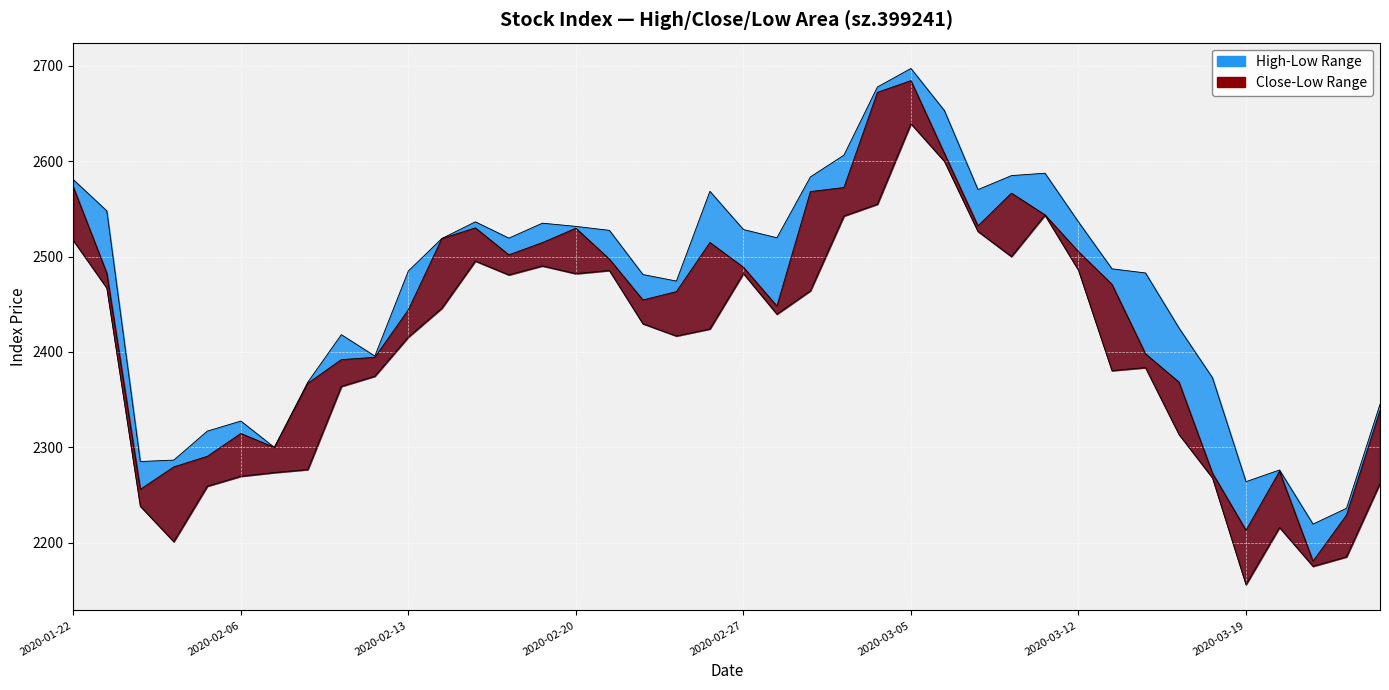

Rank the series by their maximum value, from highest to lowest.

high, close, low